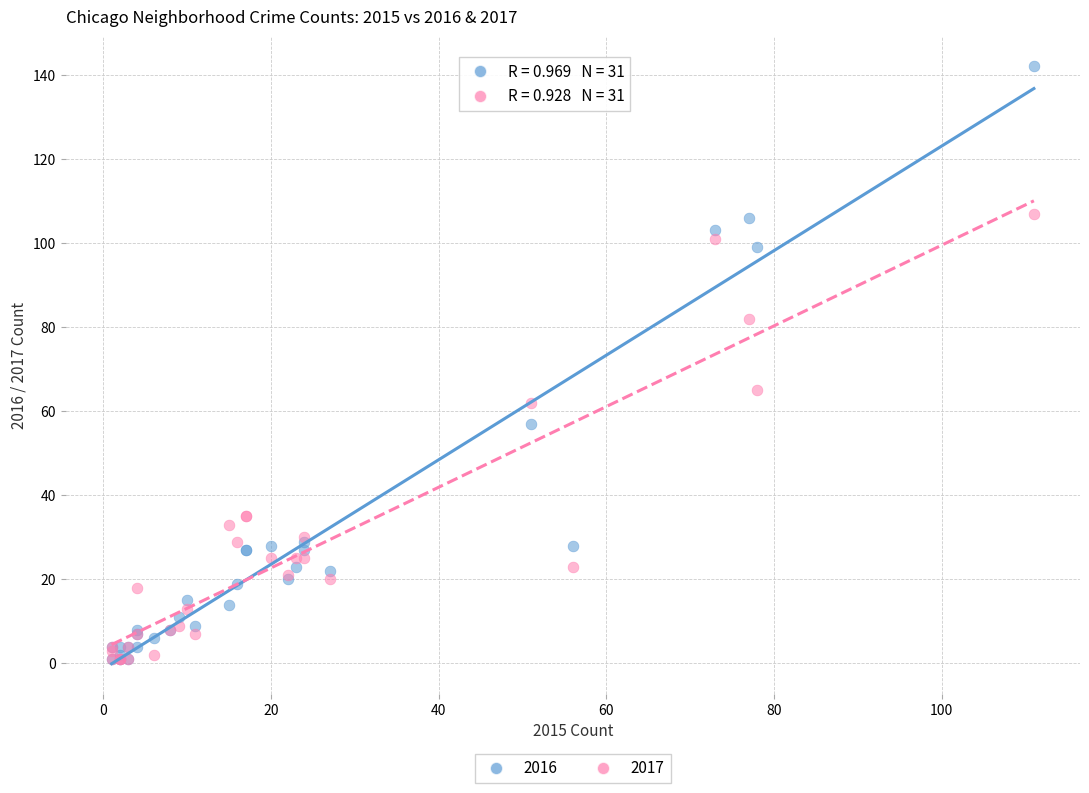

Which series has the largest Y range (max minus min)?

2016